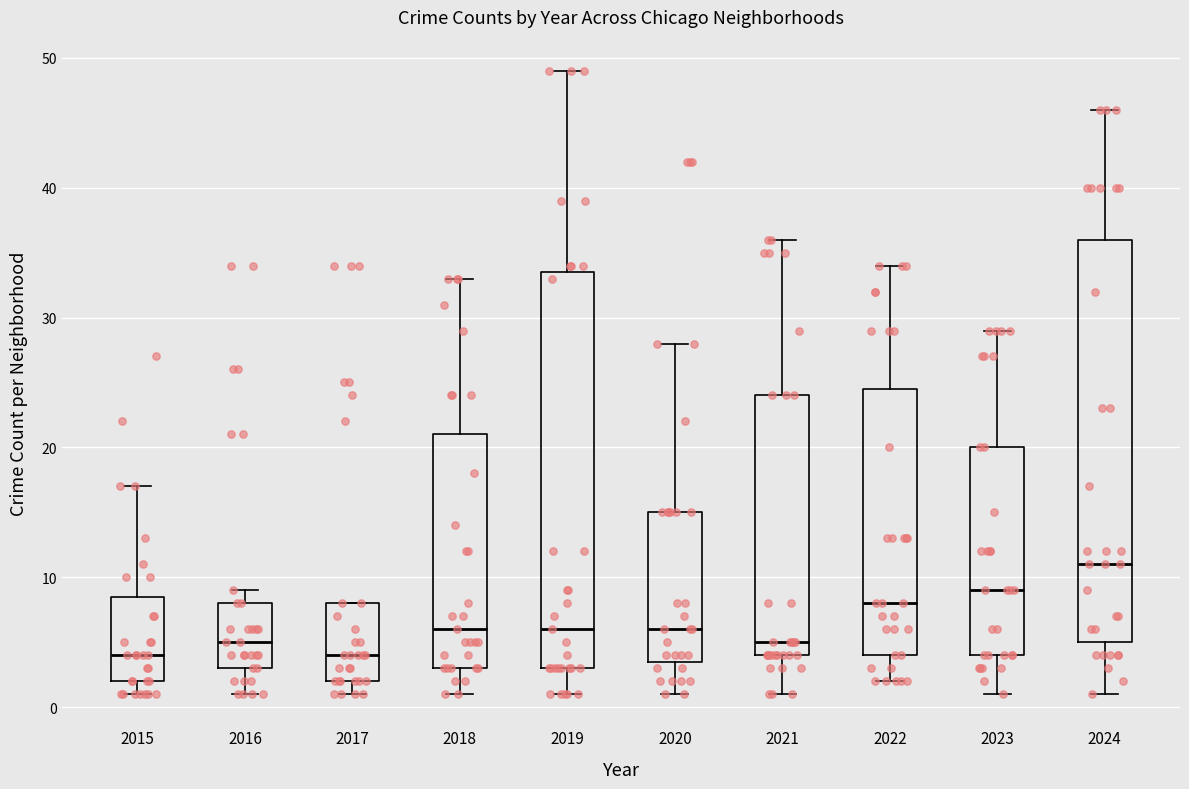

Where does the upper whisker of the box at x = 2022 end on the y-axis? The values are not printed on the chart, so give them approximately, as read against the axis.

34